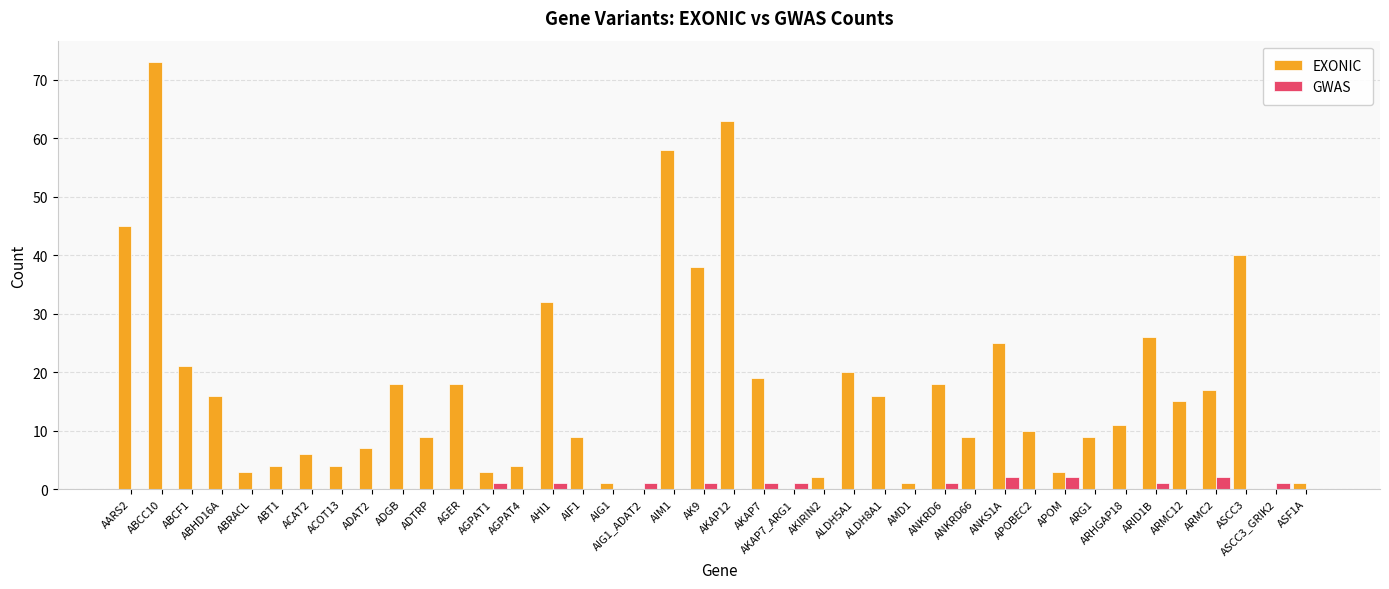

True or false: EXONIC has a value of 18 at ANKRD6.

True